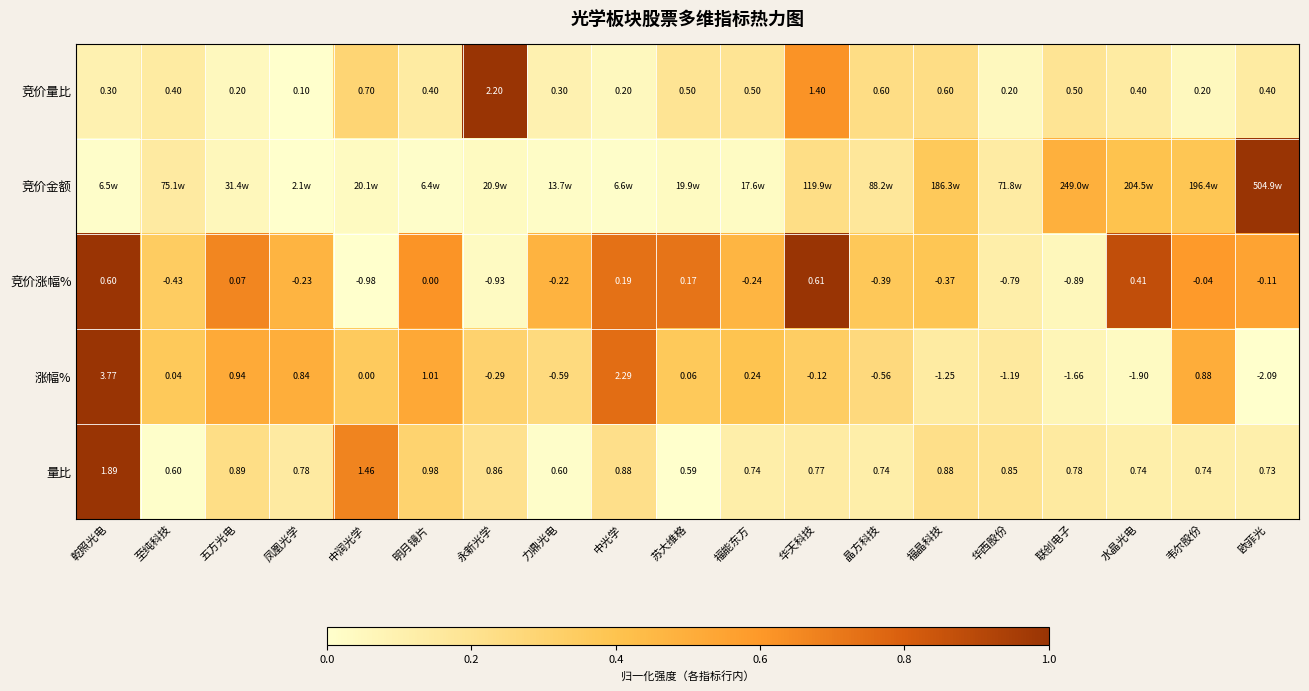

Which category has the lowest value in the 竞价量比 series?

凤凰光学